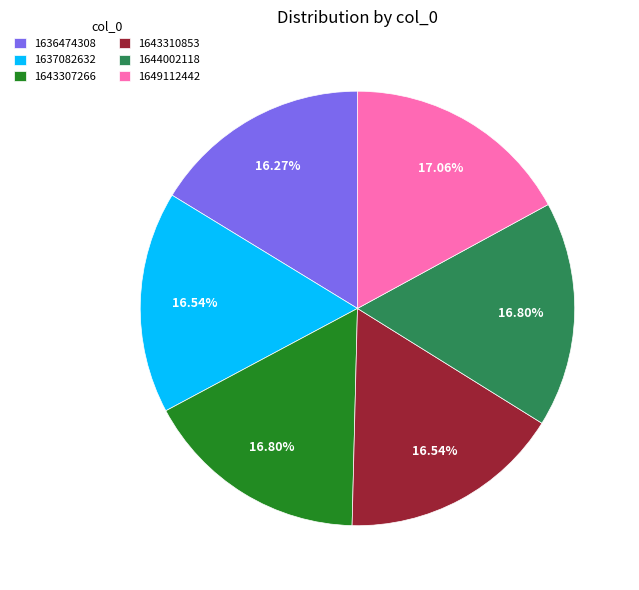

How much of the chart is everything except 1649112442?

82.9%